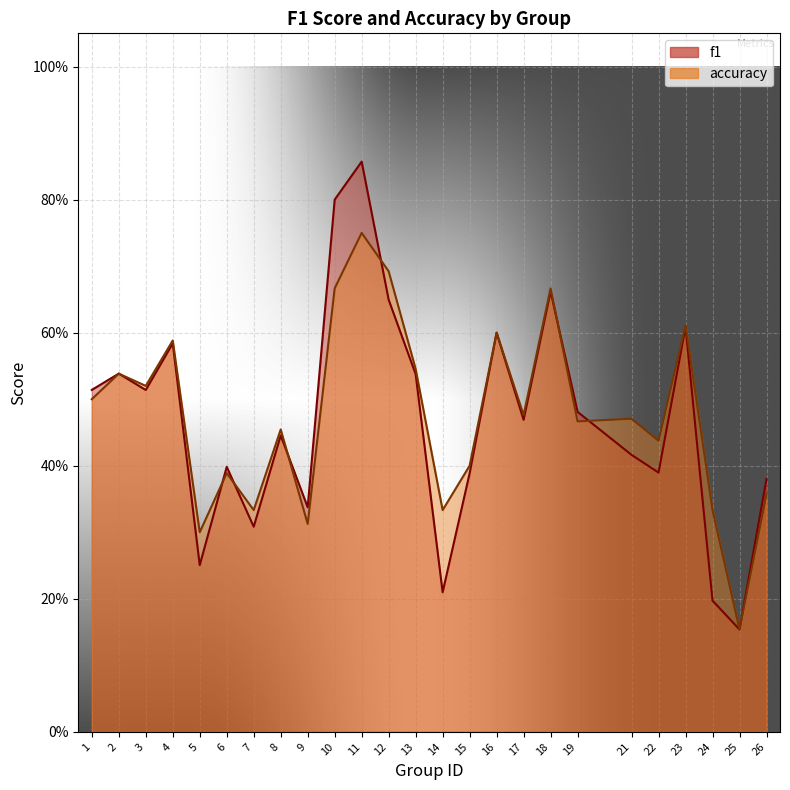

How many times do f1 and accuracy cross each other?

6